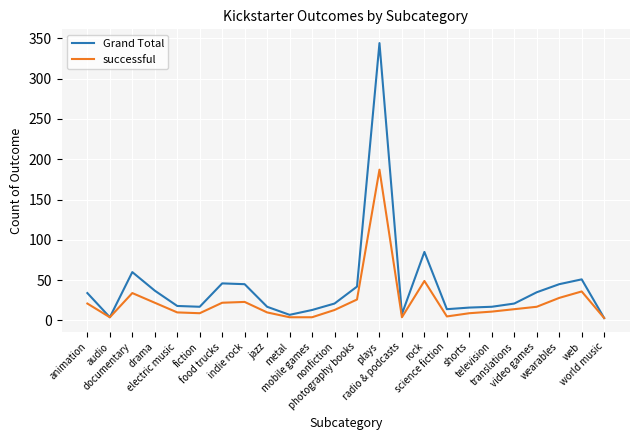

True or false: Grand Total has a value of 61 at video games.

False